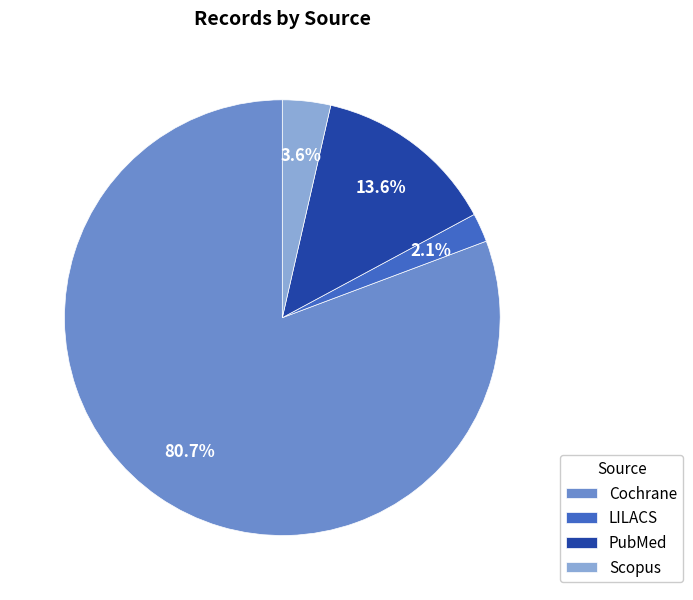

What is the largest slice in the pie chart?

Cochrane